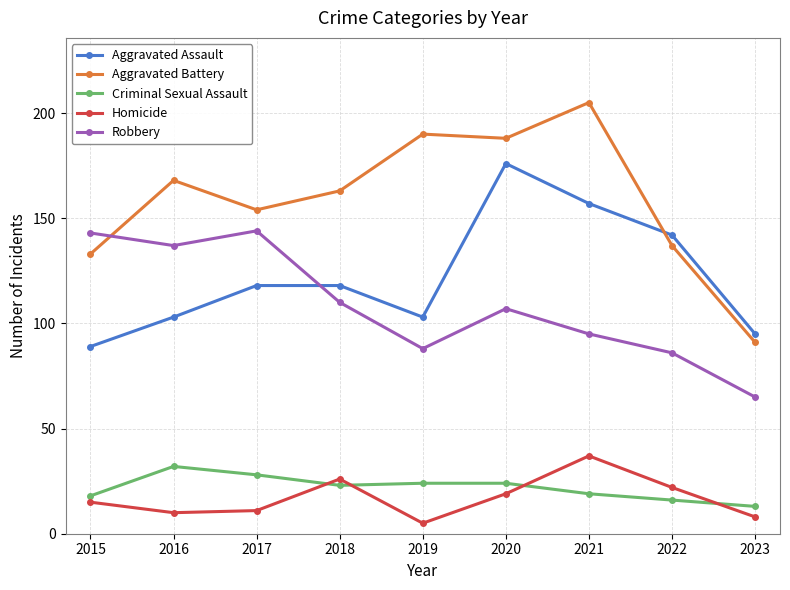

At which label does Robbery first exceed 107?

2015